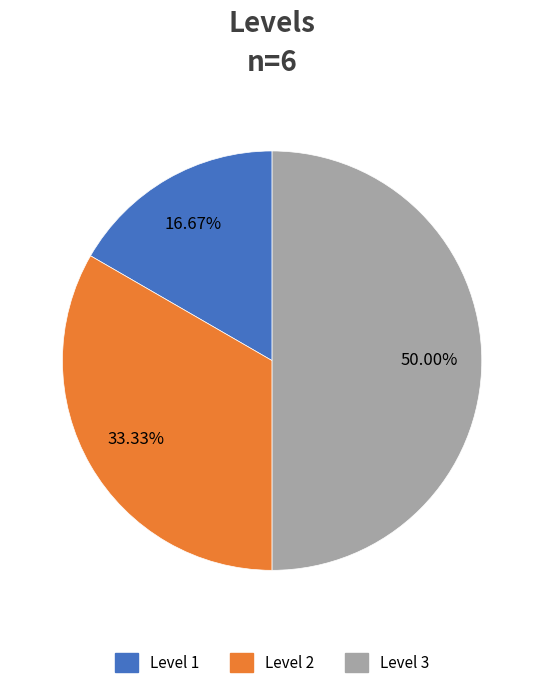

Does Level 1 represent more than half of the total?

No